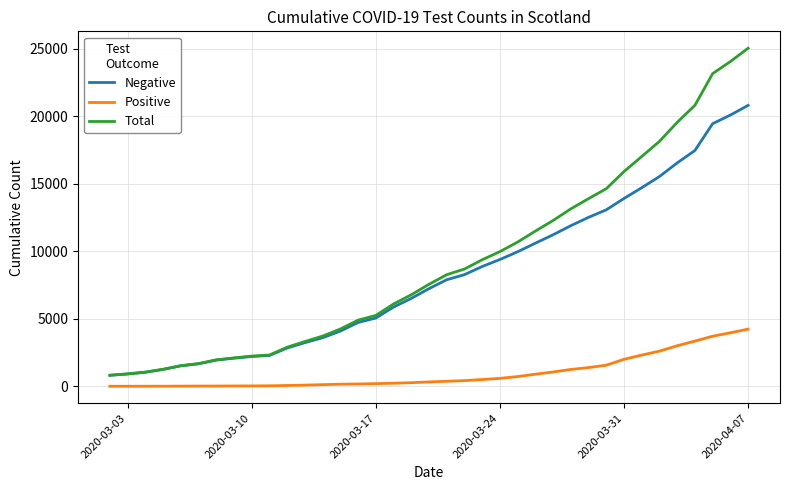

Which series has the widest spread of values?

Total